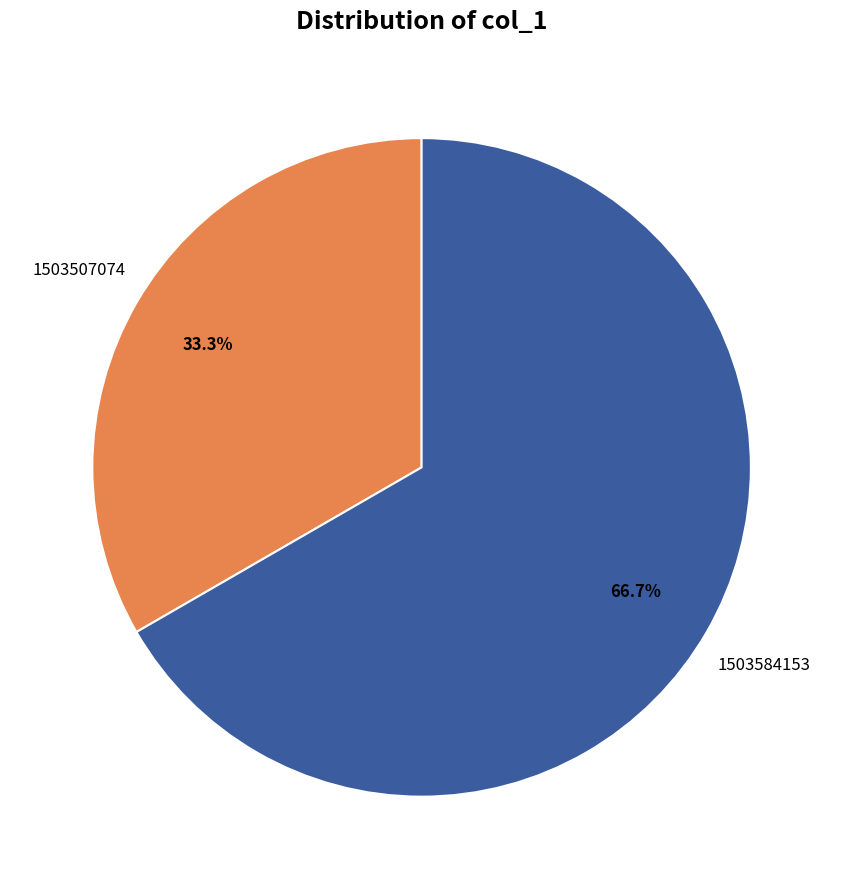

Is there a majority slice in this chart?

Yes